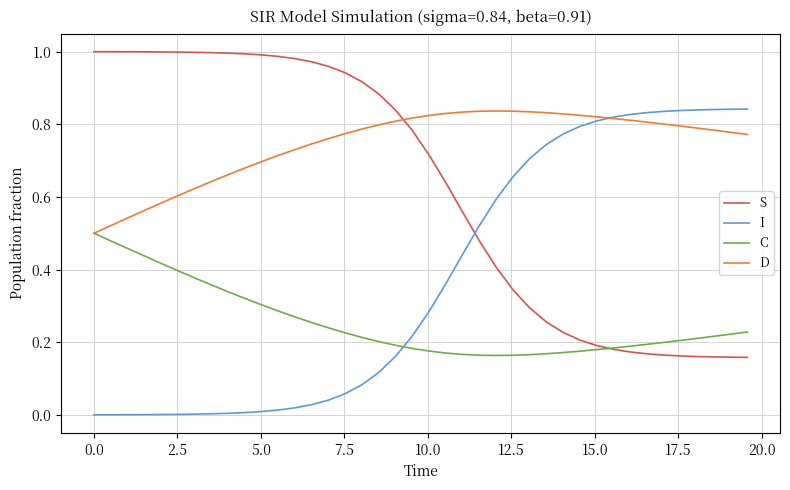

Which series has the largest total across all categories?

D